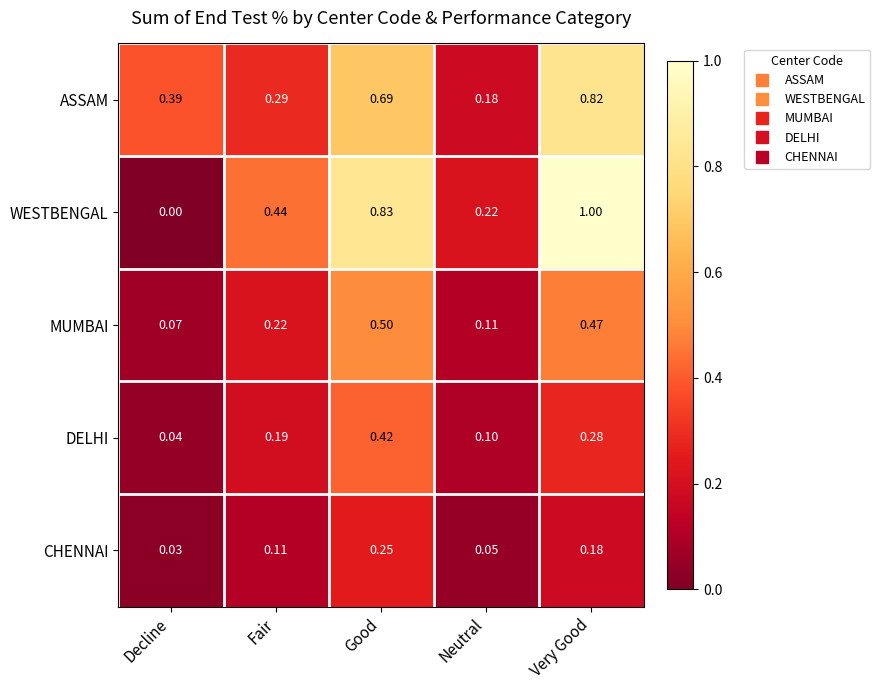

Which series has the largest total across all categories?

WESTBENGAL